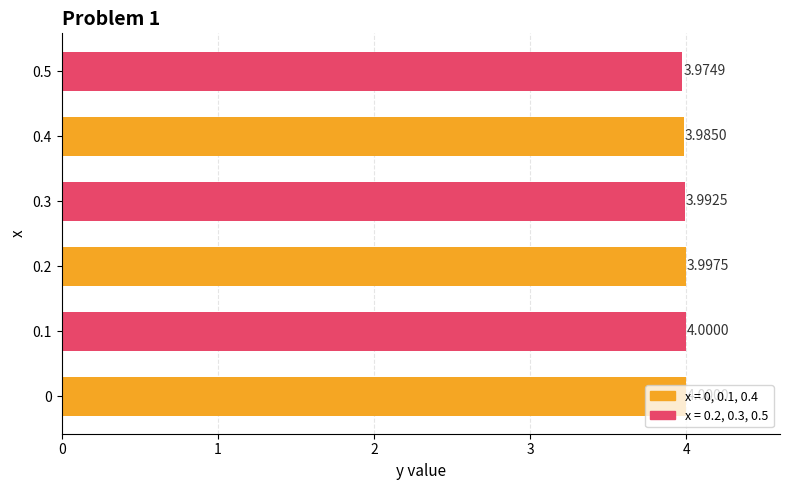

What is the sum of all values?

23.9